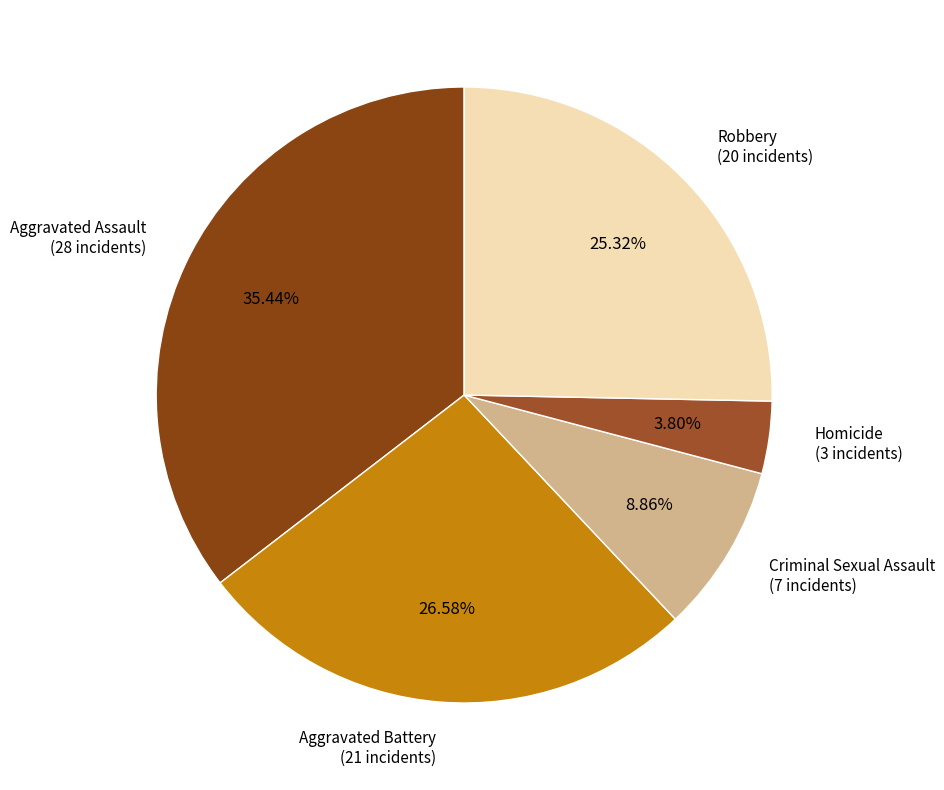

What percentage is the Aggravated Assault slice, to the nearest percent?

35%